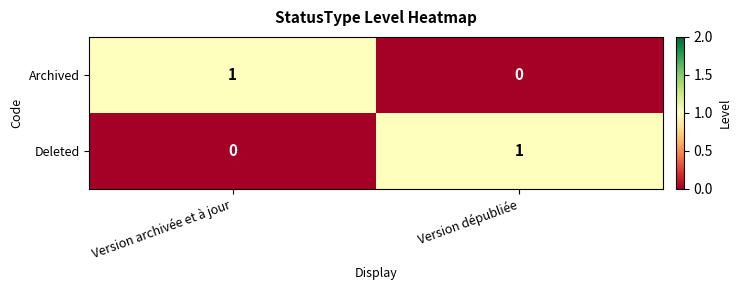

At Version dépubliée, list the series in order from largest to smallest.

Deleted, Archived